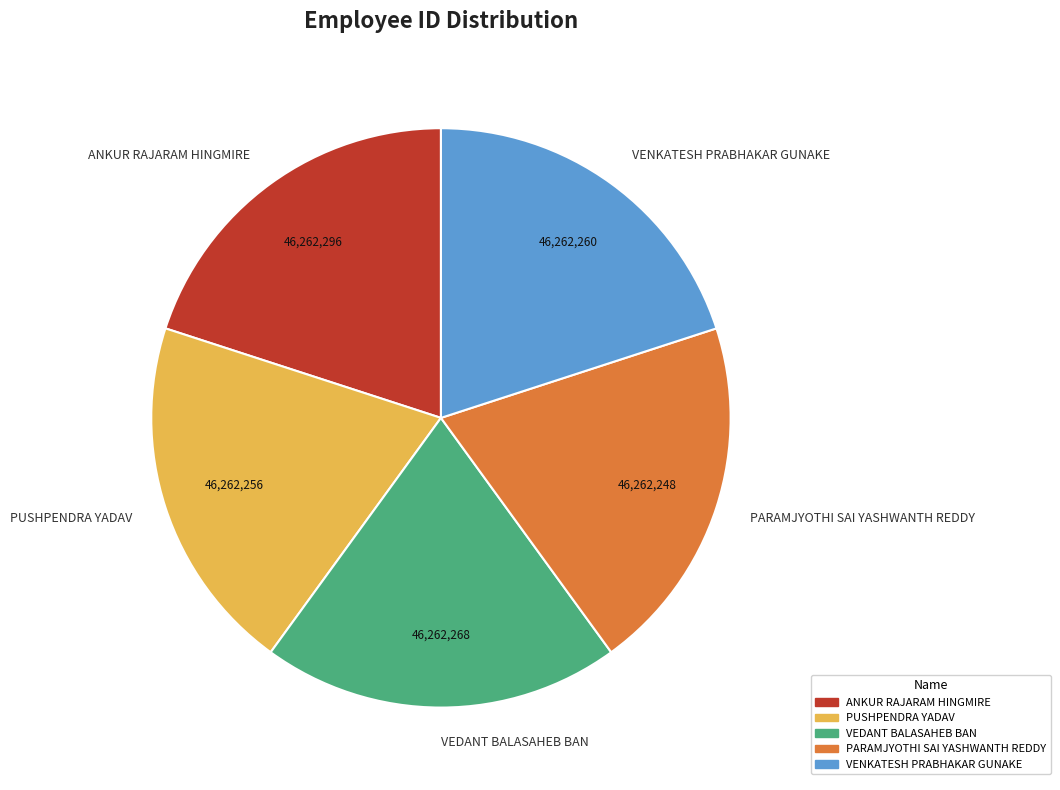

Is there a majority slice in this chart?

No